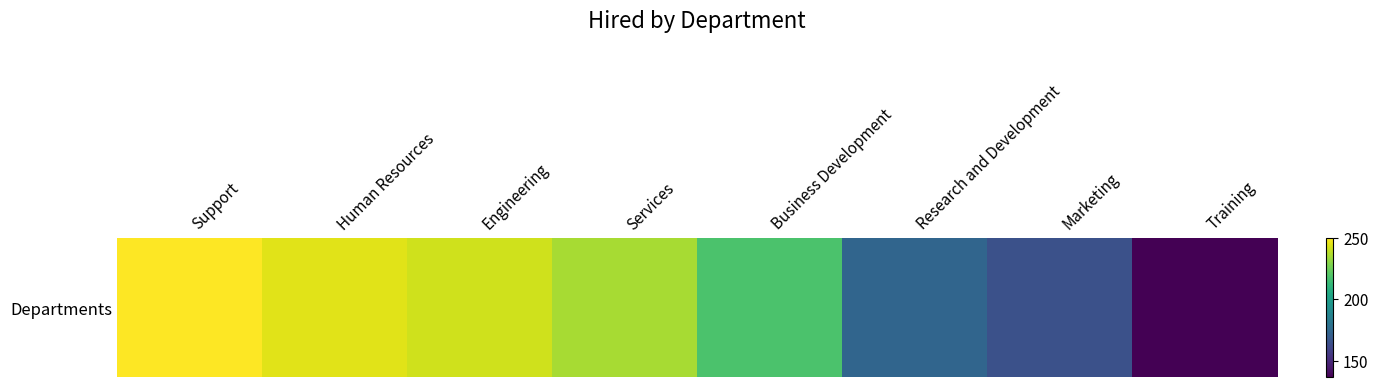

Is it true that the value at Services is 235?

True